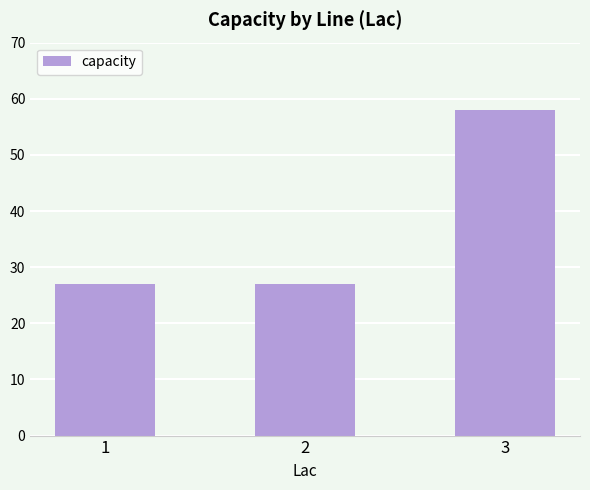

At which category does the chart reach its peak across all series?

3